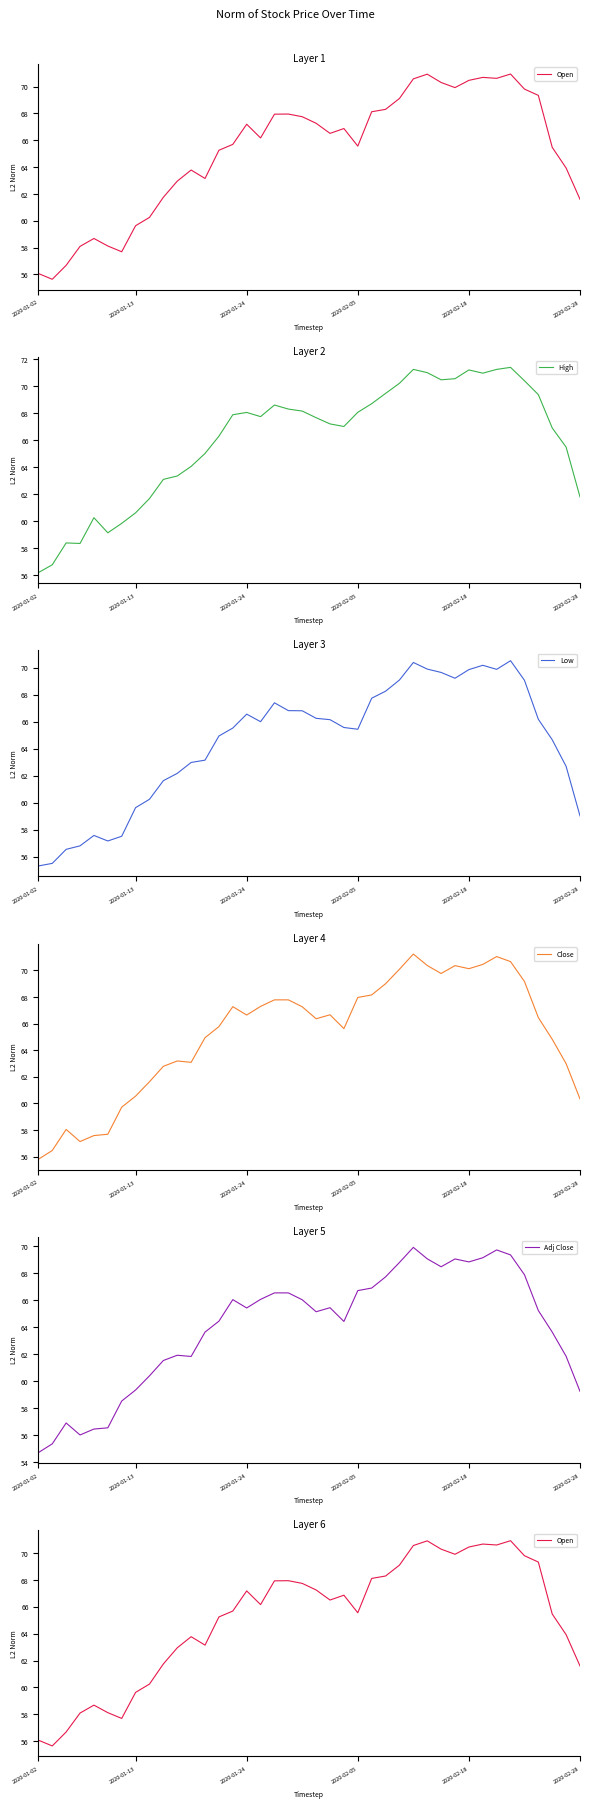

The value of Low at 2020-01-24 is 66.6. True or false?

True